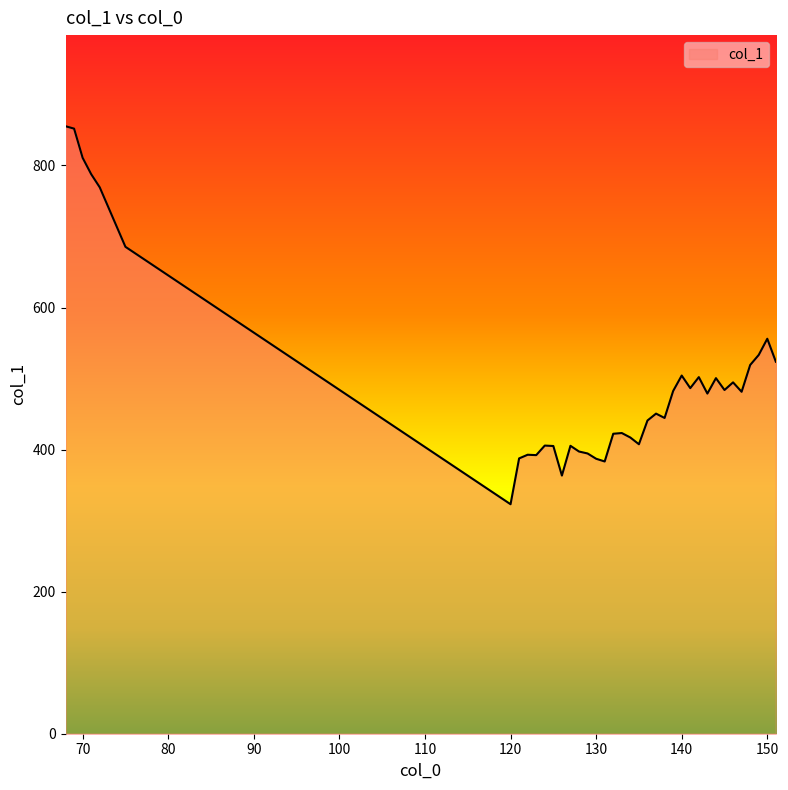

What is the minimum value shown in the chart?

323.1